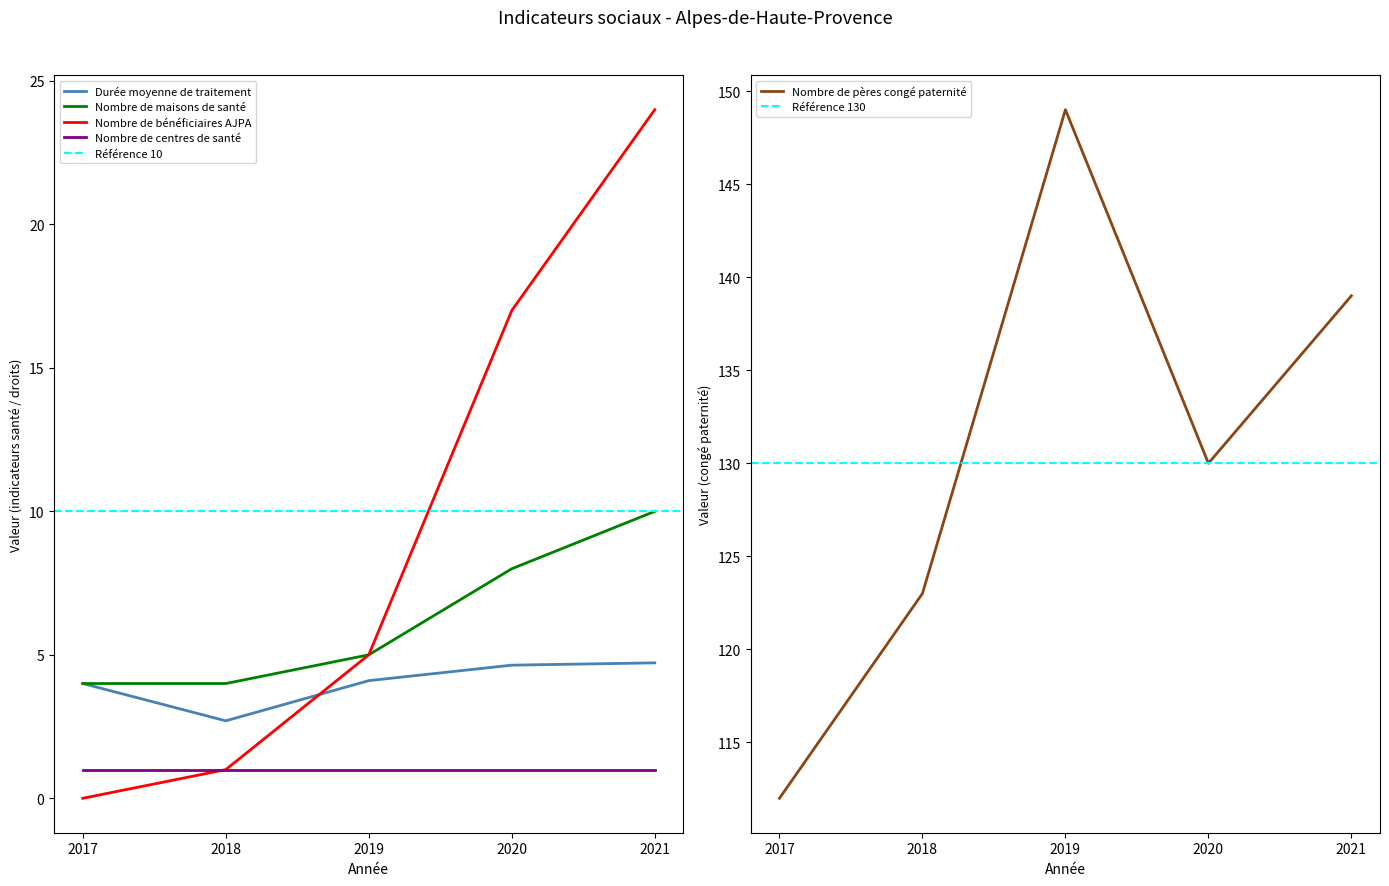

What is the spread (max minus min) of values at 2020?

125.4